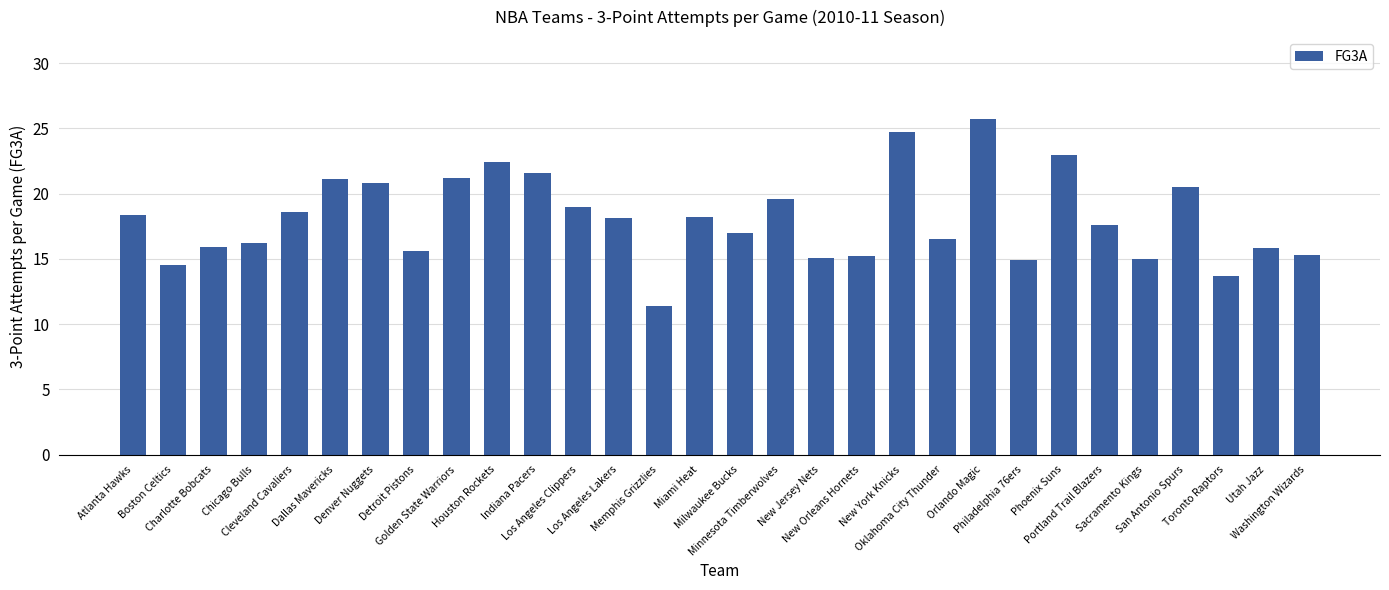

What is the value of the 27th bar from the left?

20.5